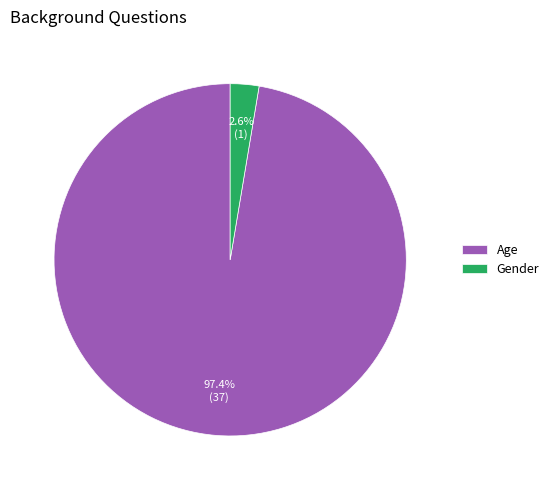

What is the majority slice?

Age